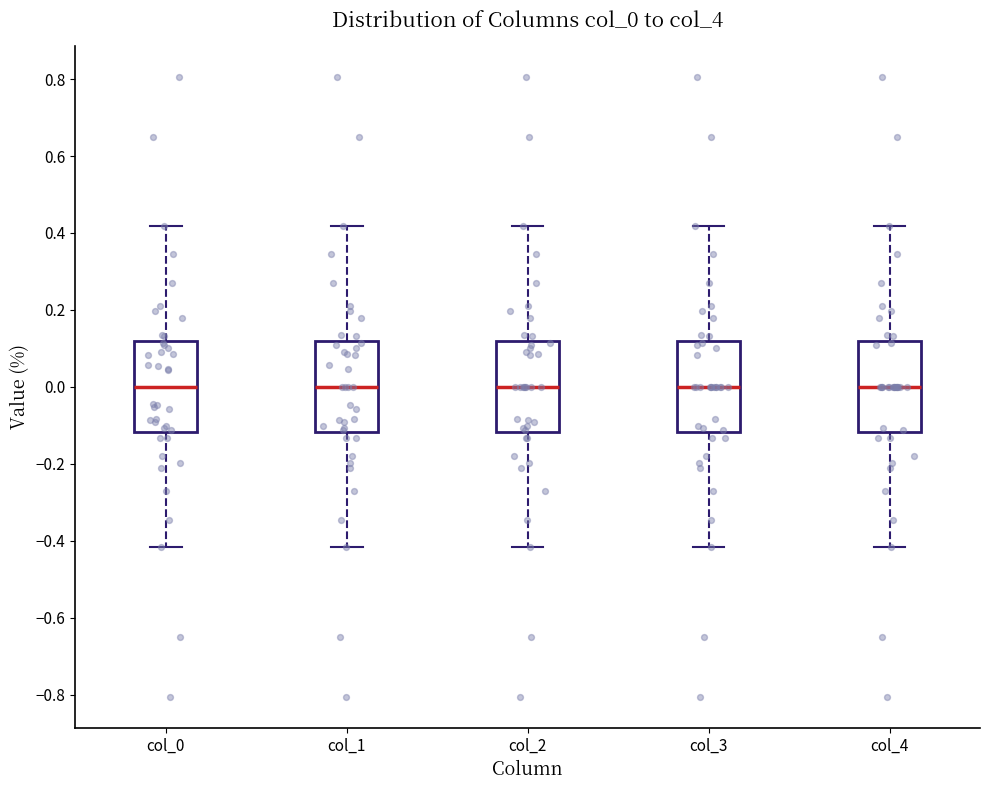

Where does the upper whisker of the box for col_0 end on the y-axis? The values are not printed on the chart, so give them approximately, as read against the axis.

0.42